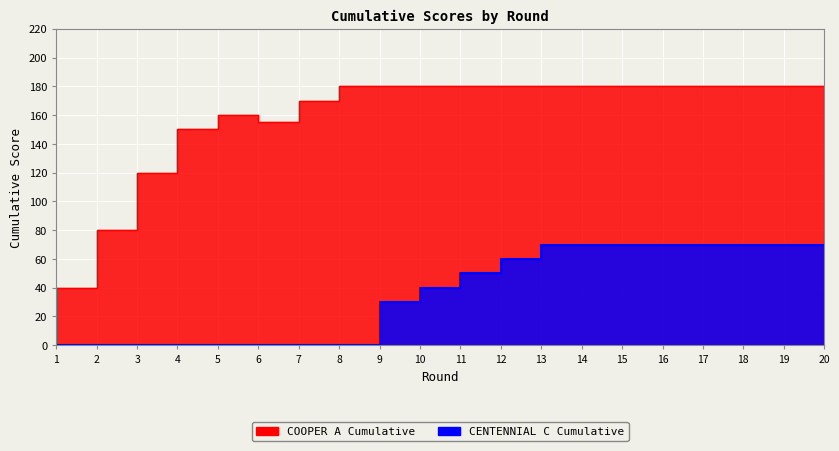

True or false: COOPER A Cumulative and CENTENNIAL C Cumulative intersect in this chart.

False